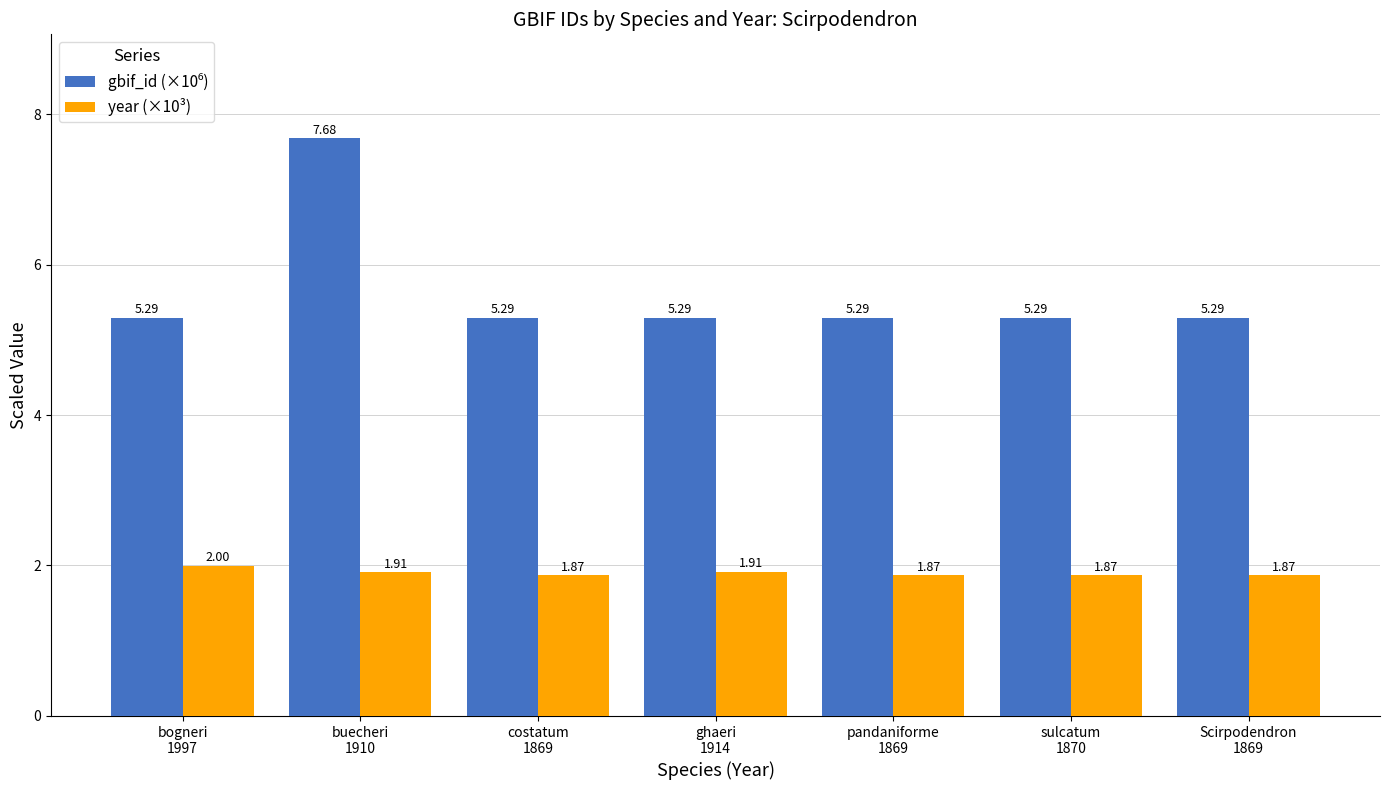

What is the highest value of the year (×10³) series?

2.0